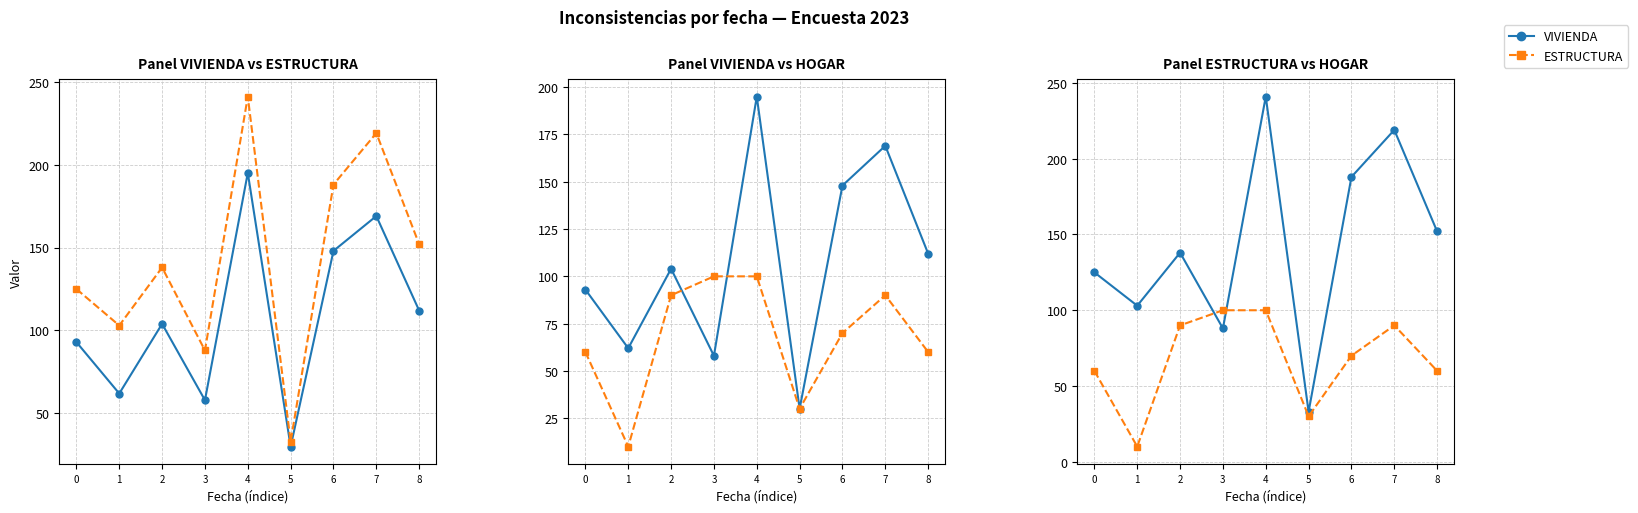

Between which two adjacent categories do HOGAR ×10 and ESTRUCTURA first intersect?

2 and 3